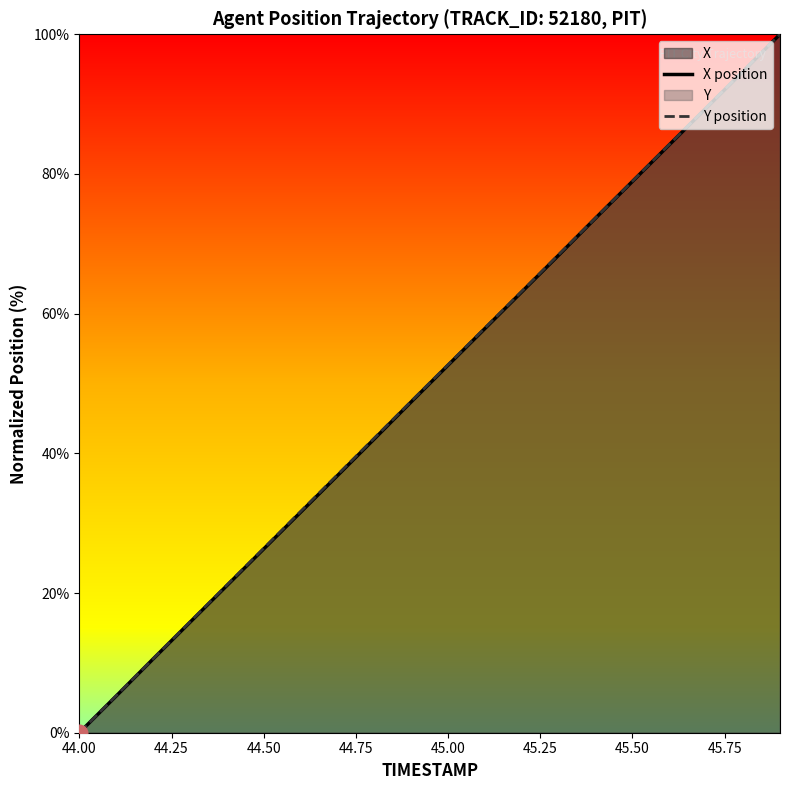

Does the chart have visible grid lines?

No